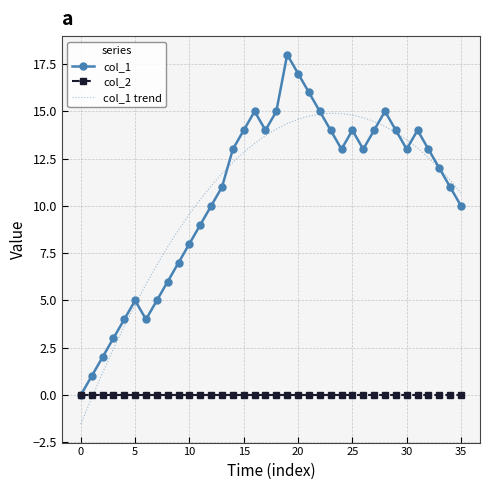

Rank the series by their maximum value, from lowest to highest.

col_2, col_1 trend, col_1